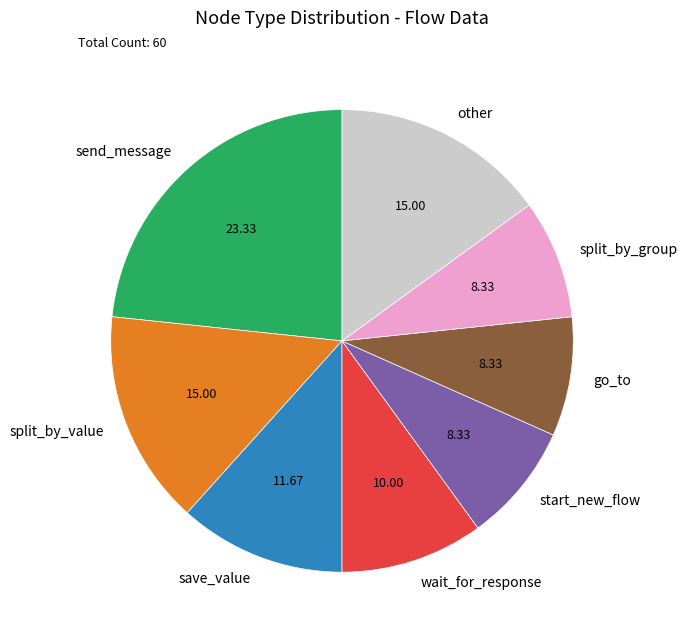

How many slices are in this pie chart?

8